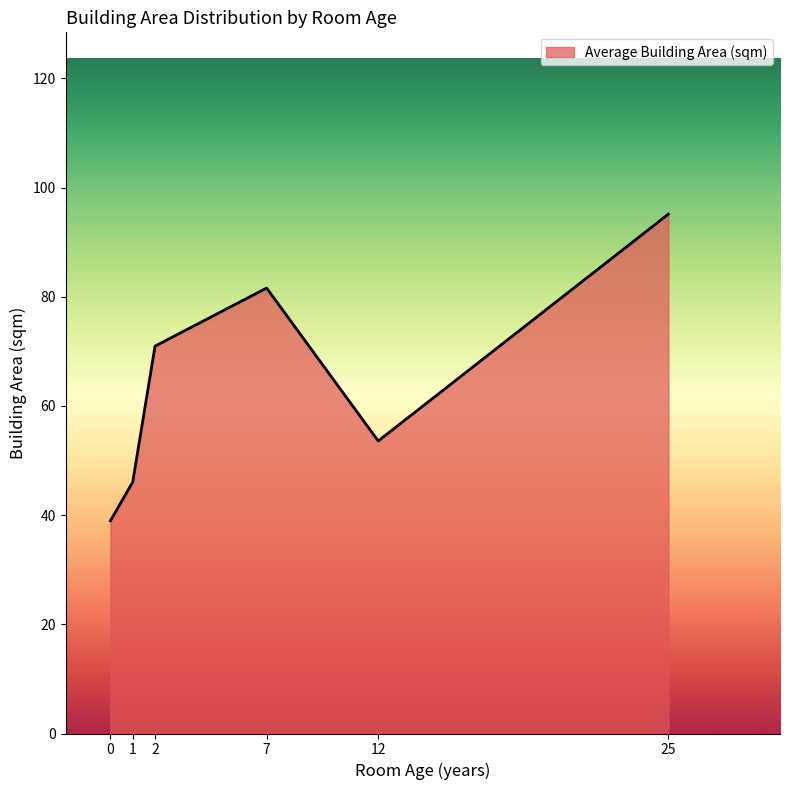

Which has a higher value, 25 or 7?

25